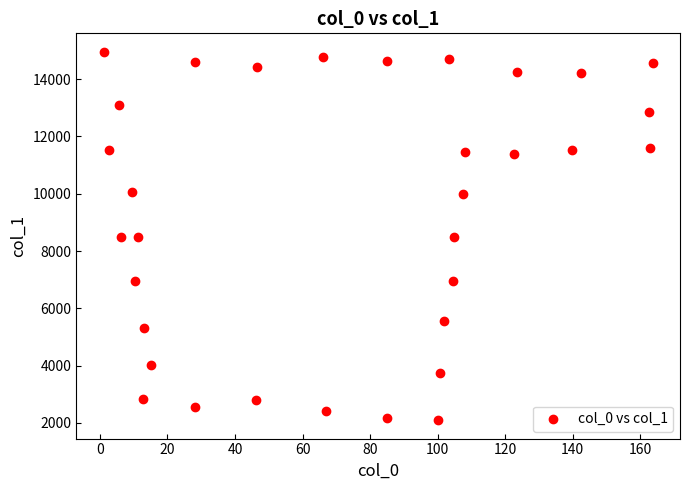

What is the range of Y values (max minus min)?

12861.8